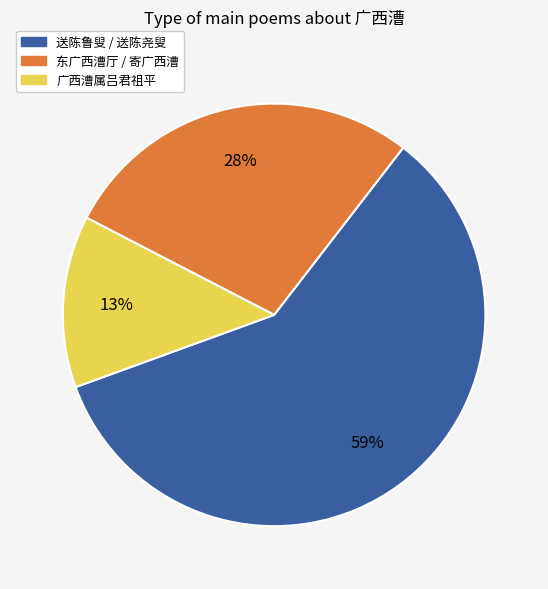

Does any single category account for the majority?

Yes